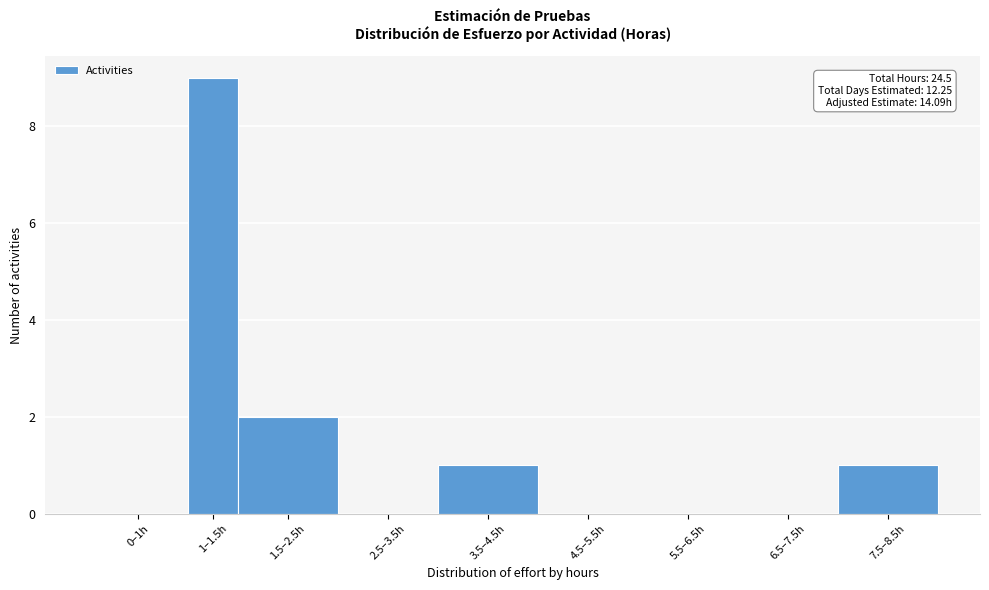

Reading left to right, list all the values displayed in this chart.

0–1h=0	1–1.5h=9	1.5–2.5h=2	2.5–3.5h=0	3.5–4.5h=1	4.5–5.5h=0	5.5–6.5h=0	6.5–7.5h=0	7.5–8.5h=1